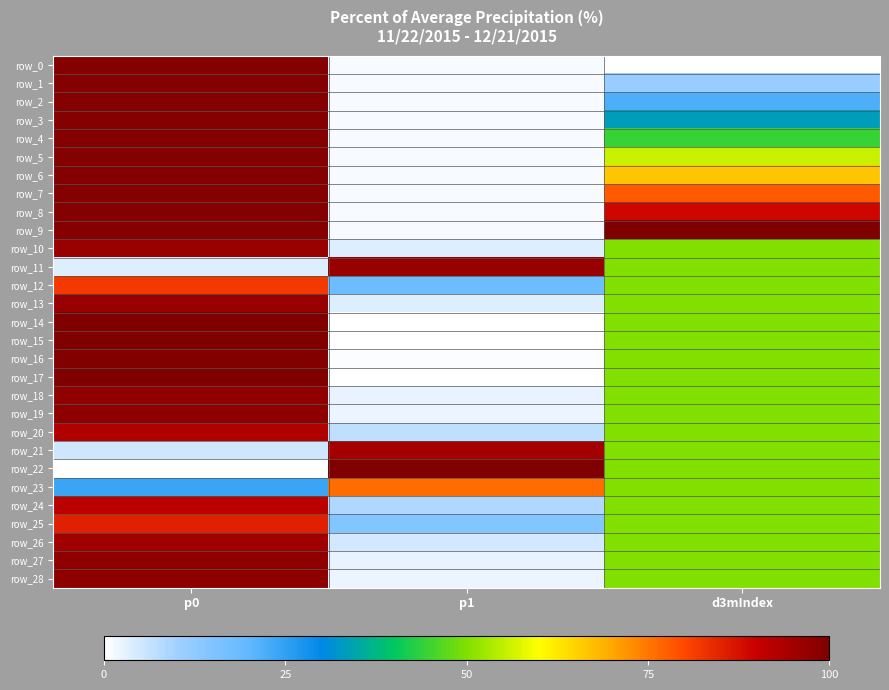

Which category has the lowest value in the row_19 series?

p1